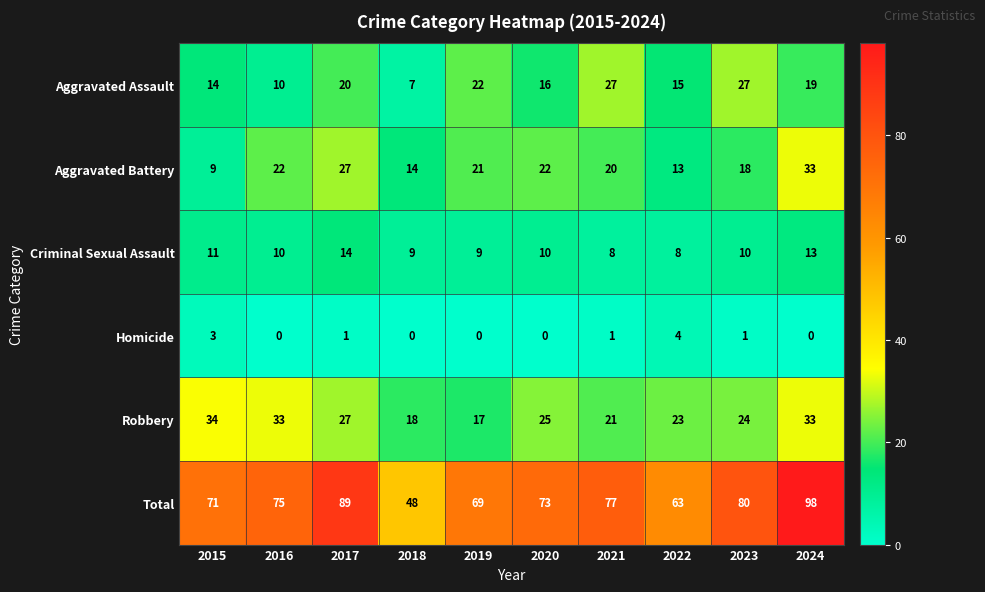

Is it true that Homicide equals -2 at 2019?

False